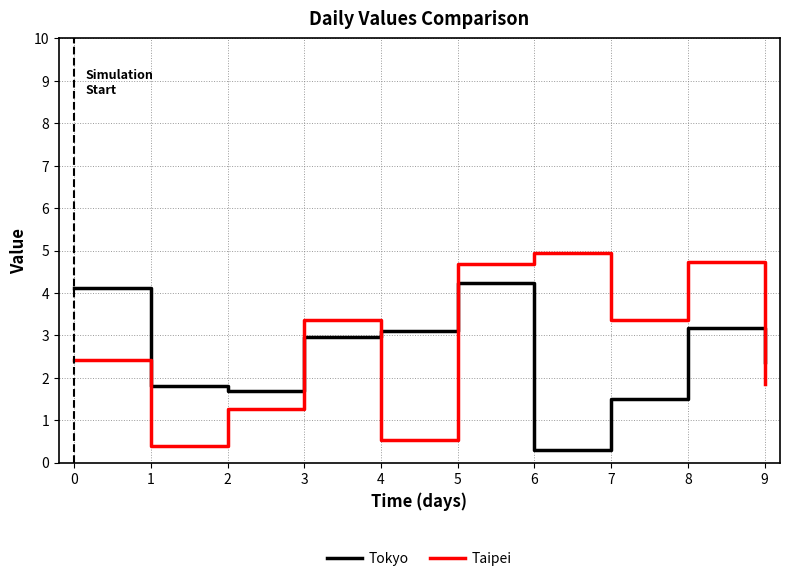

Count the number of categories in the chart.

10